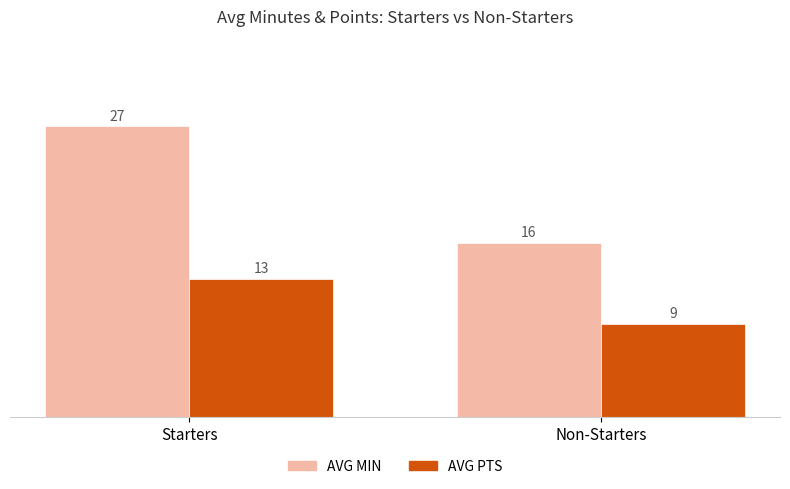

What are all the series names shown in the legend?

AVG MIN, AVG PTS